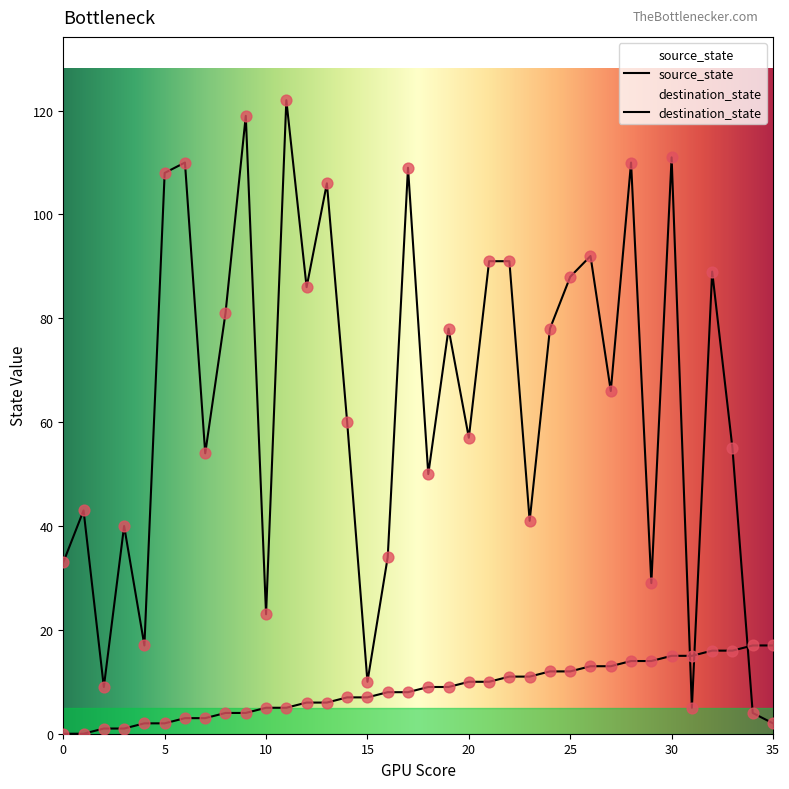

Which series has the largest total across all categories?

destination_state